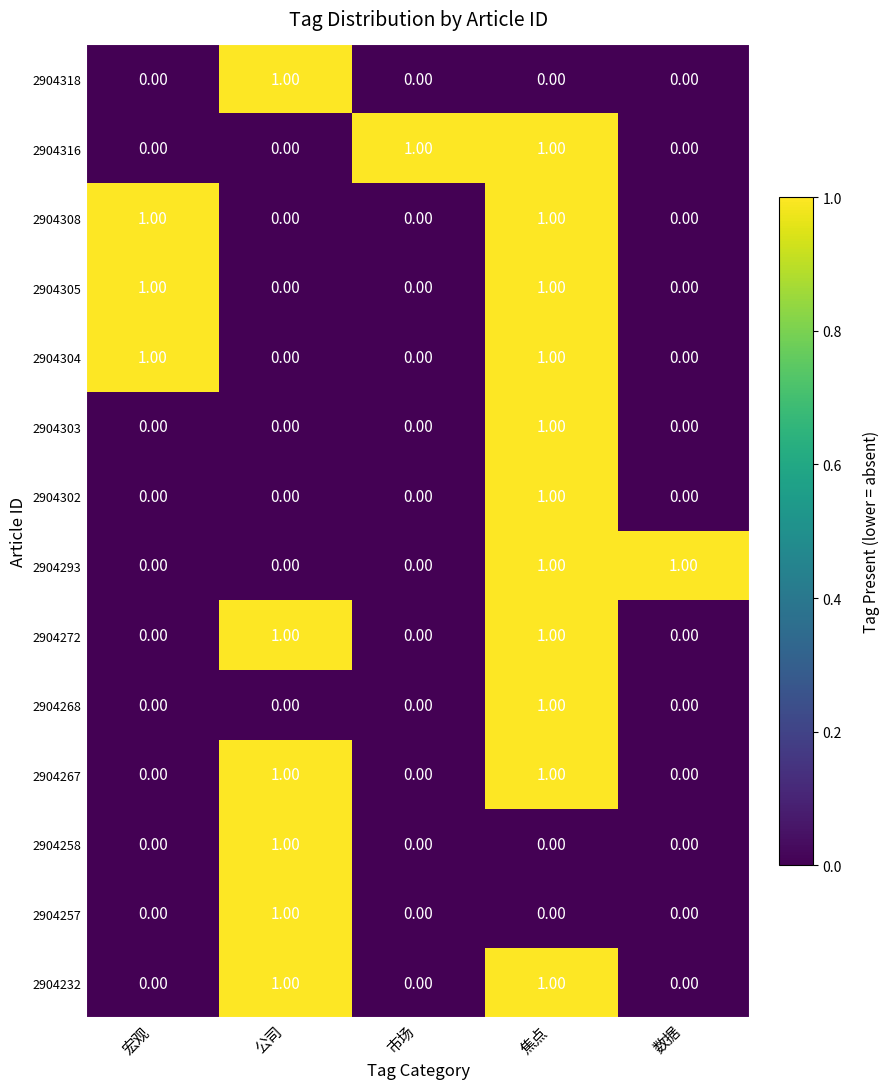

At which label does 2904303 reach its peak?

焦点